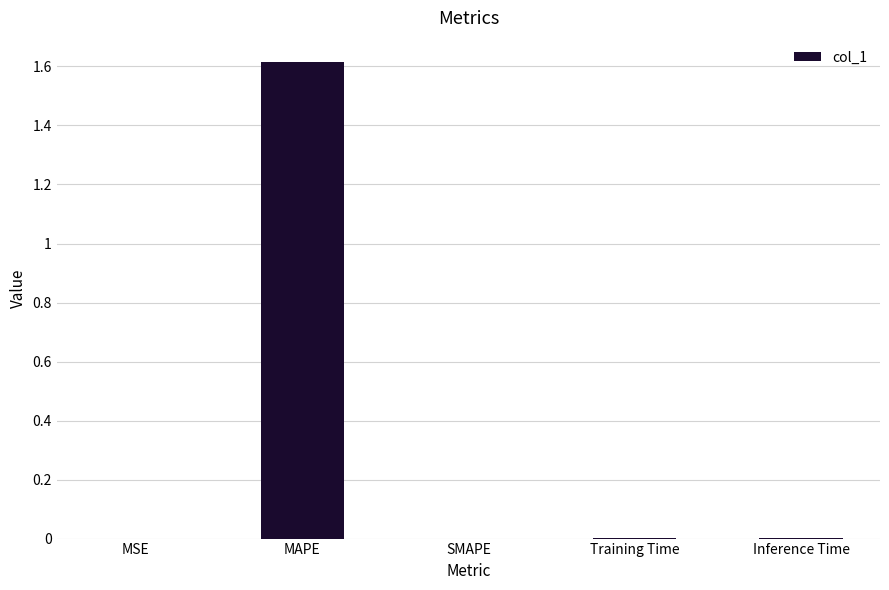

Which category has the highest value across all series?

MAPE